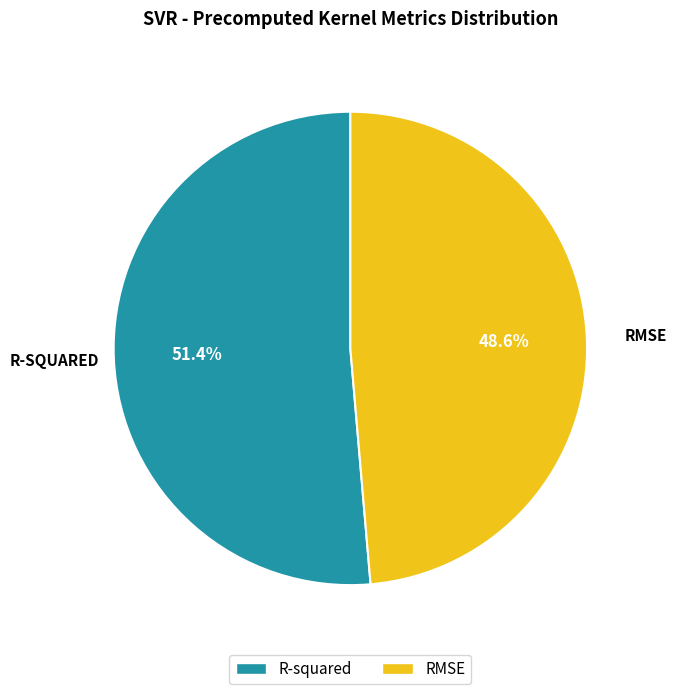

To the nearest percent, what portion does R-squared represent?

51%